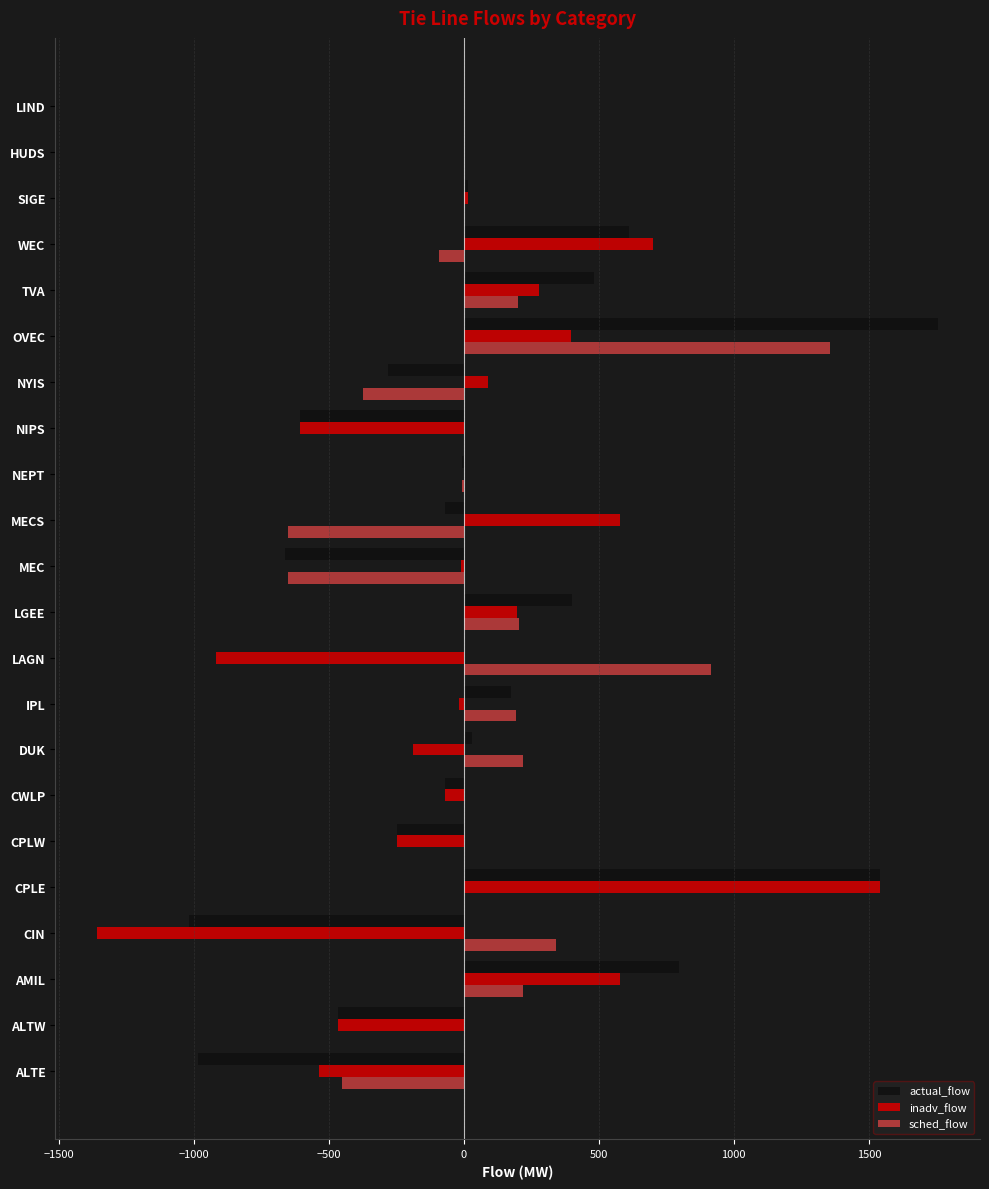

Between CPLW and LGEE, which series saw the biggest shift?

actual_flow